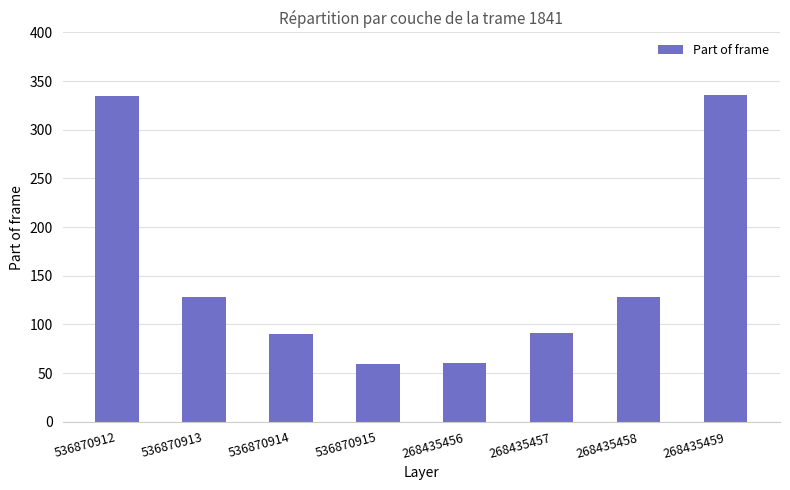

What is the average value?

153